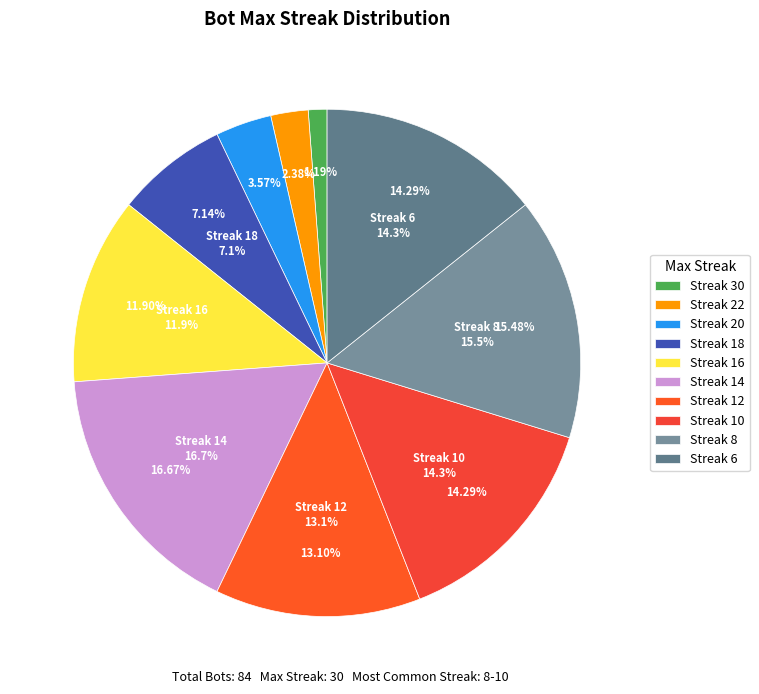

Which has a higher value, 22 (Bot 107) or 18 (Bot 136,97)?

18 (Bot 136,97)